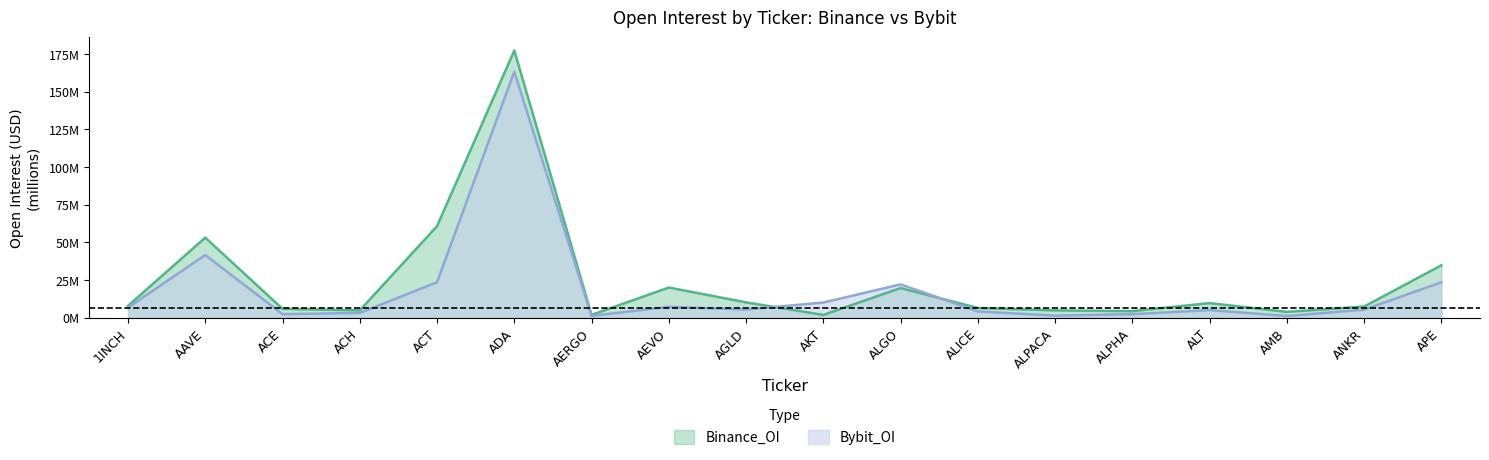

Rank the series at AKT from highest to lowest value.

Bybit_OI, Binance_OI